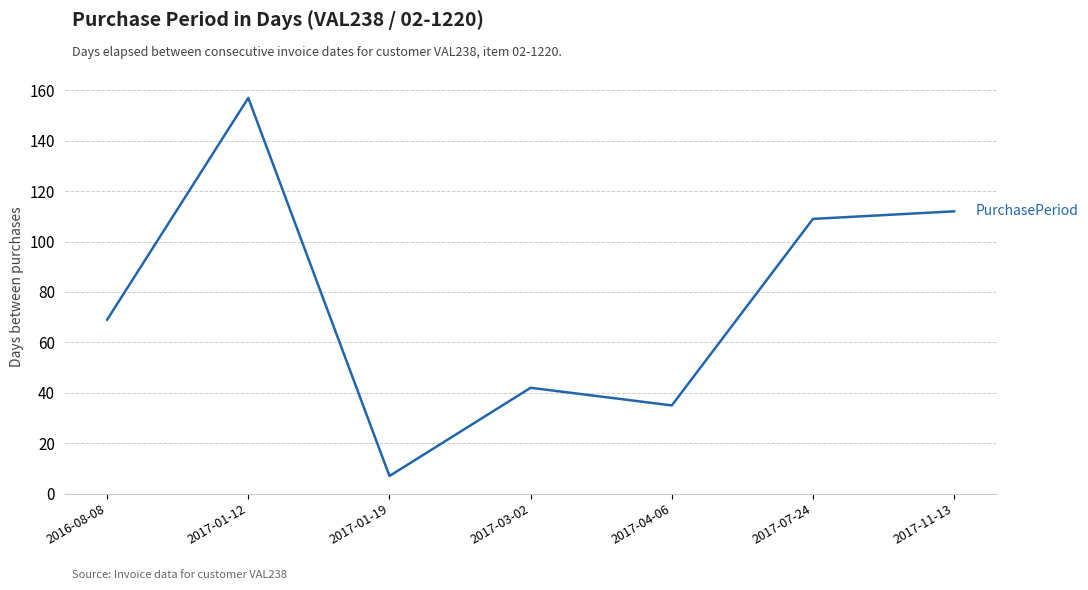

Reading left to right, extract all data points from this chart.

69	157	7	42	35	109	112